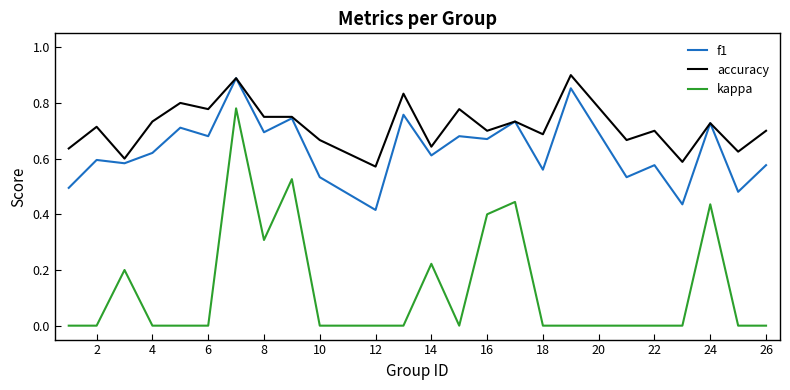

True or false: f1 and kappa cross at least once.

False